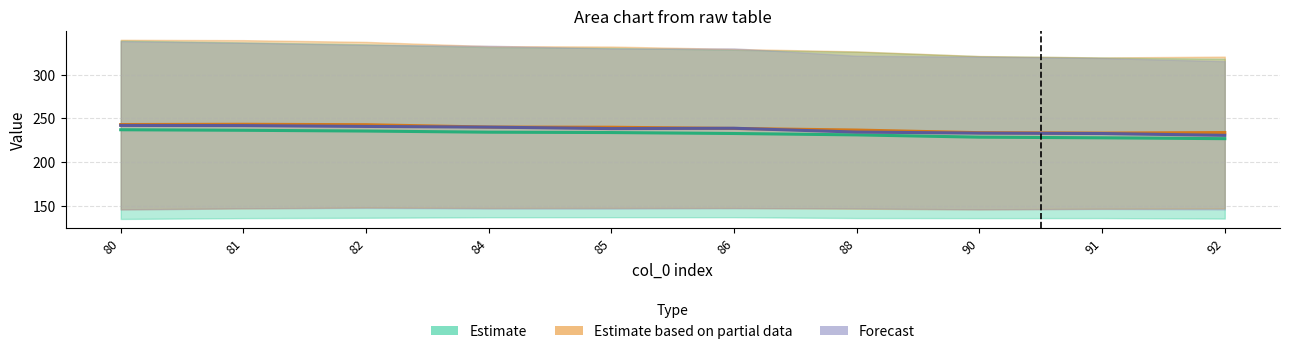

Does the chart have visible grid lines?

Yes